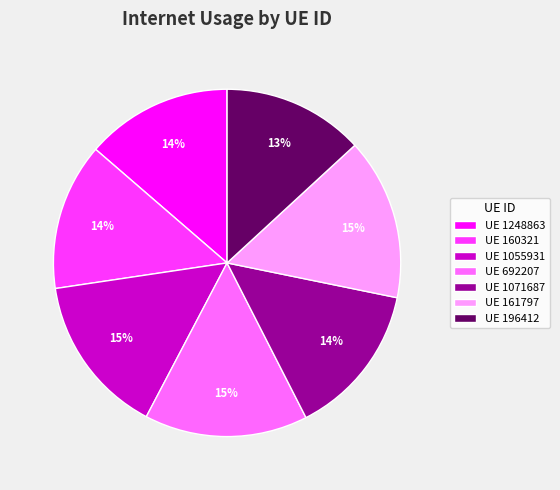

To the nearest percent, what is the difference between the largest and smallest slice percentages?

2%